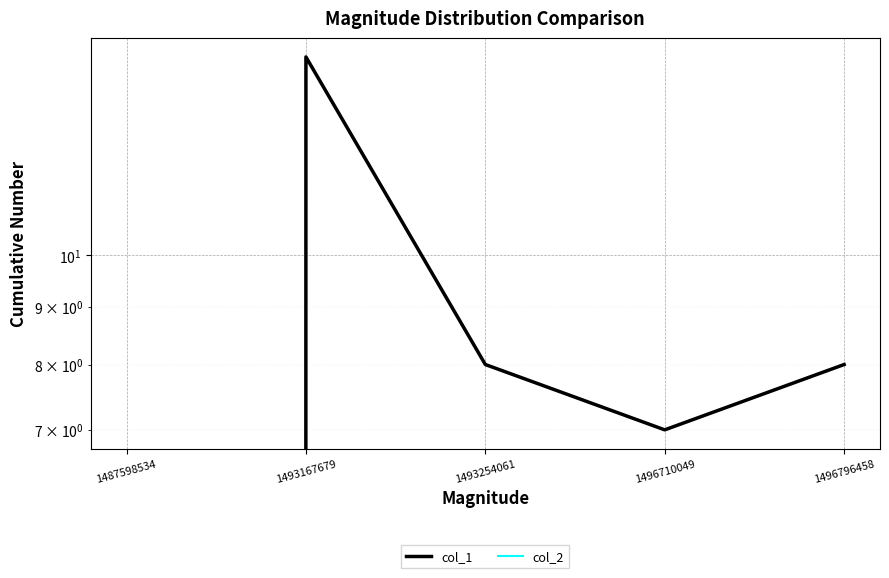

Between 1487598534 and 1493254061, which series saw the biggest shift?

col_1